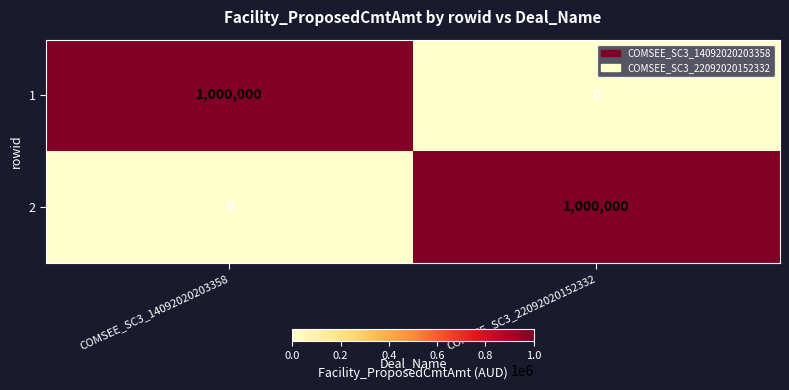

What is the average value of the 2 series?

500000